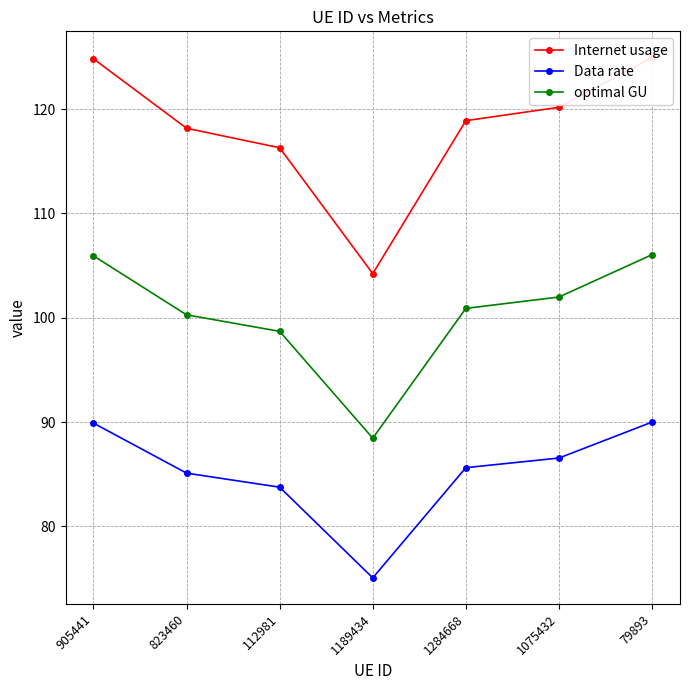

What is the average value of the Internet usage series?

118.2